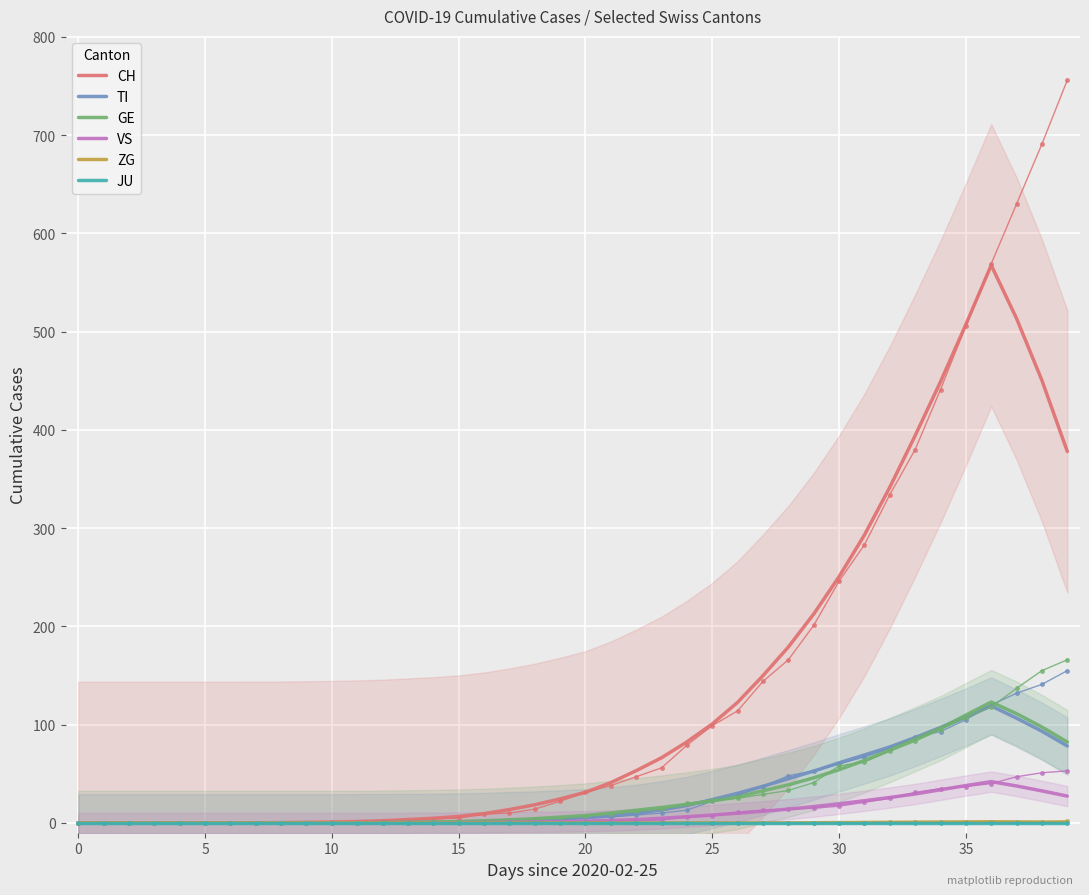

What is the label of the 37th point from the left?

36